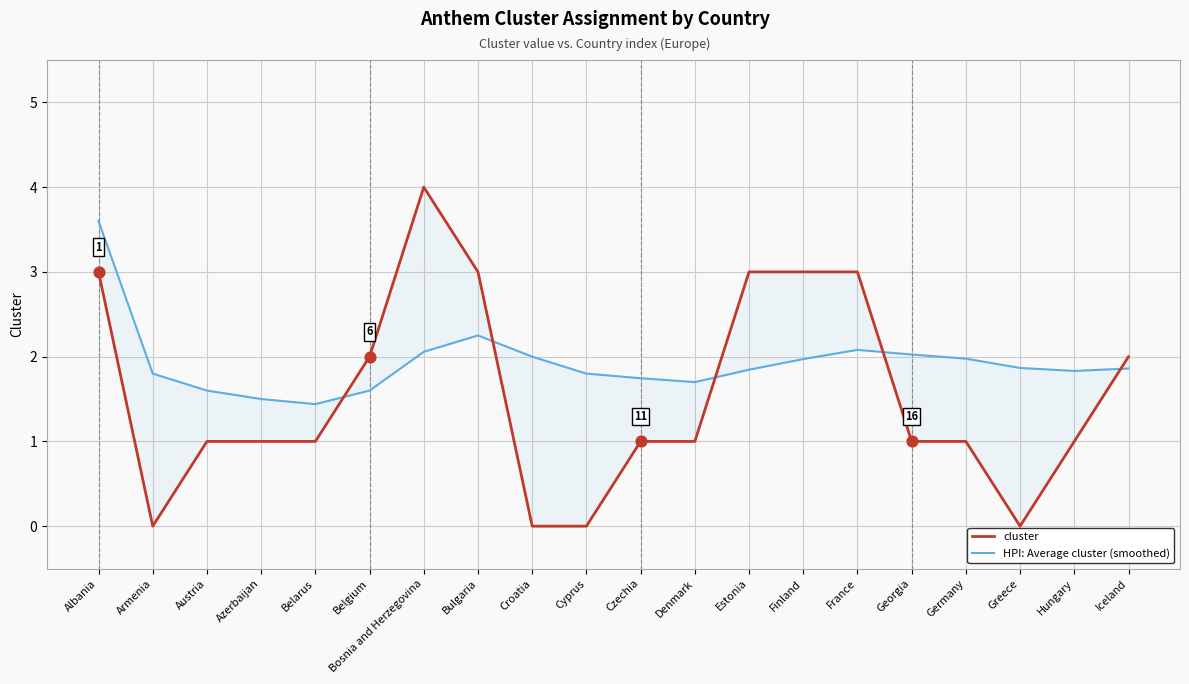

What are all the series names shown in the legend?

cluster, HPI: Average cluster (smoothed)